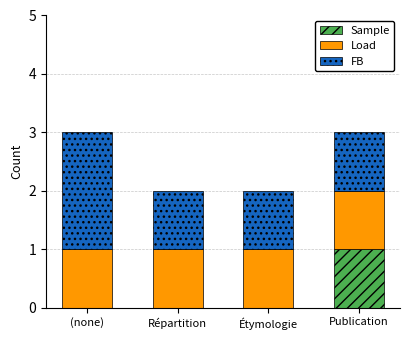

Reading left to right, transcribe the values for Sample.

(none)=0	Répartition=0	Étymologie=0	Publication=1